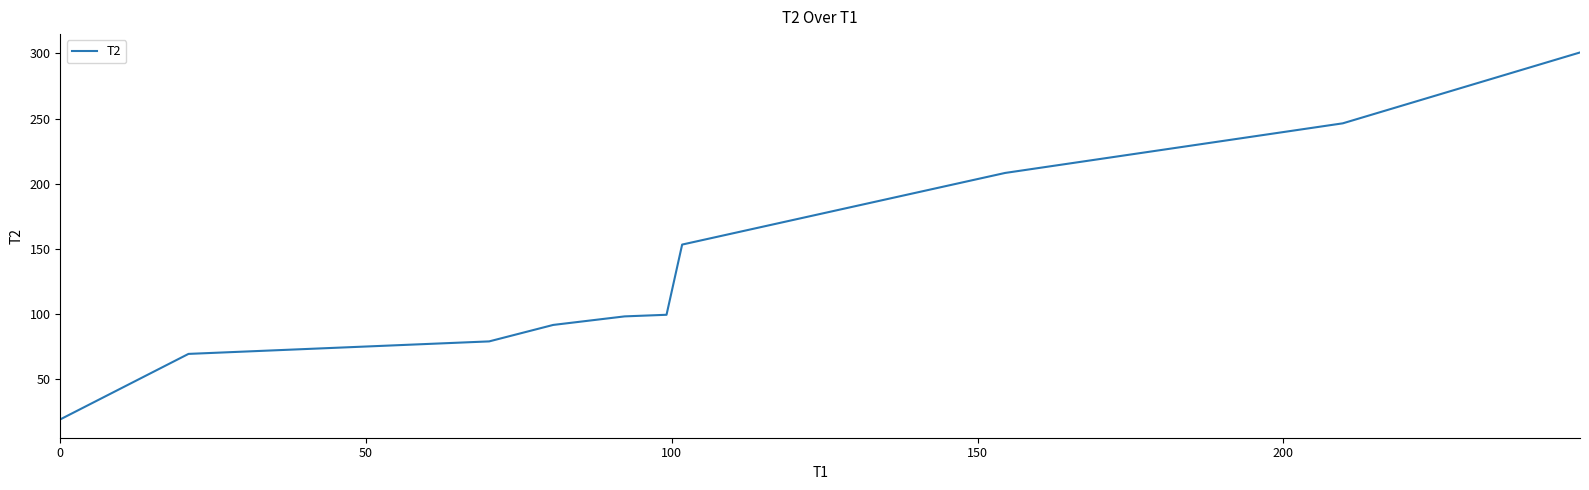

What is the maximum value shown in the chart?

300.6